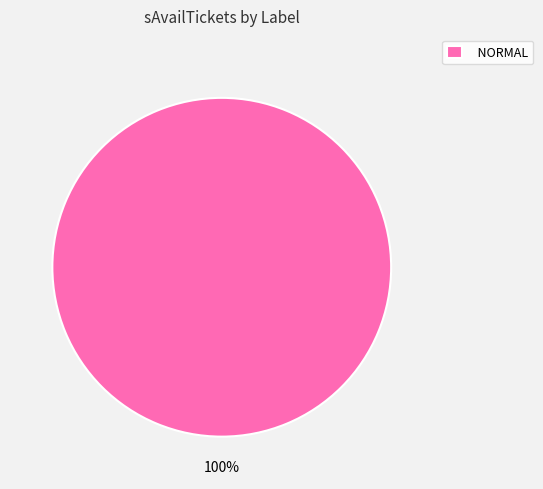

How many segments does this pie chart have?

1